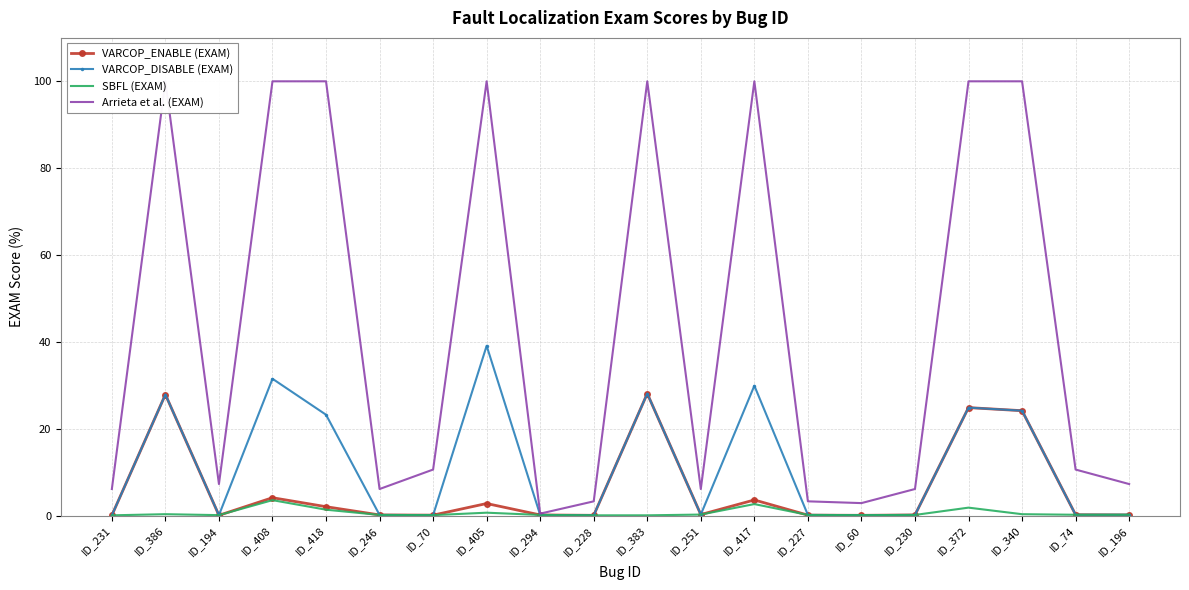

True or false: VARCOP_DISABLE (EXAM) and Arrieta et al. (EXAM) cross at least once.

False